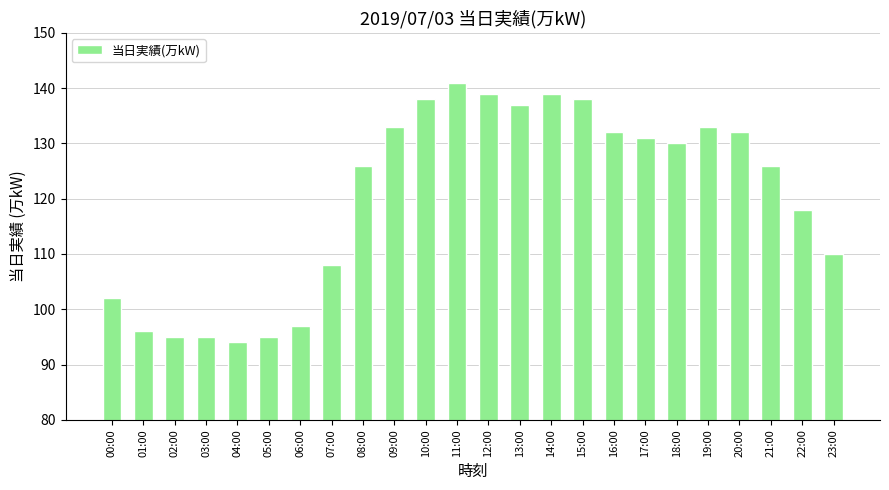

Count the number of categories in the chart.

24